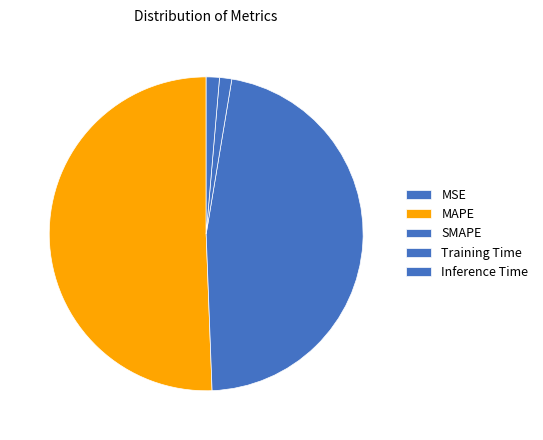

Is it true that MAPE is 51% of the pie?

True